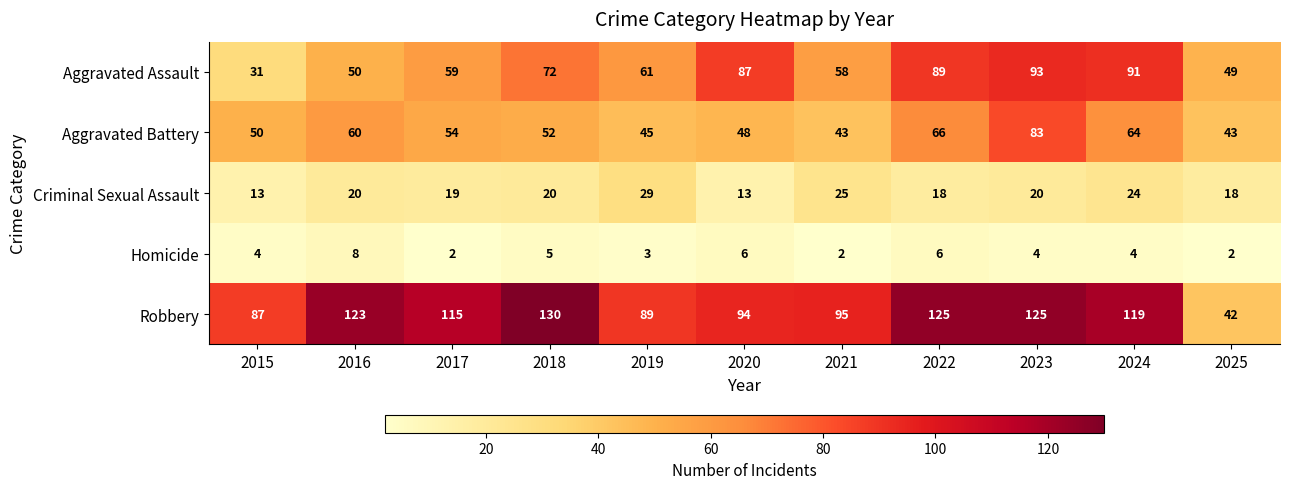

Which series has the largest total across all categories?

Robbery